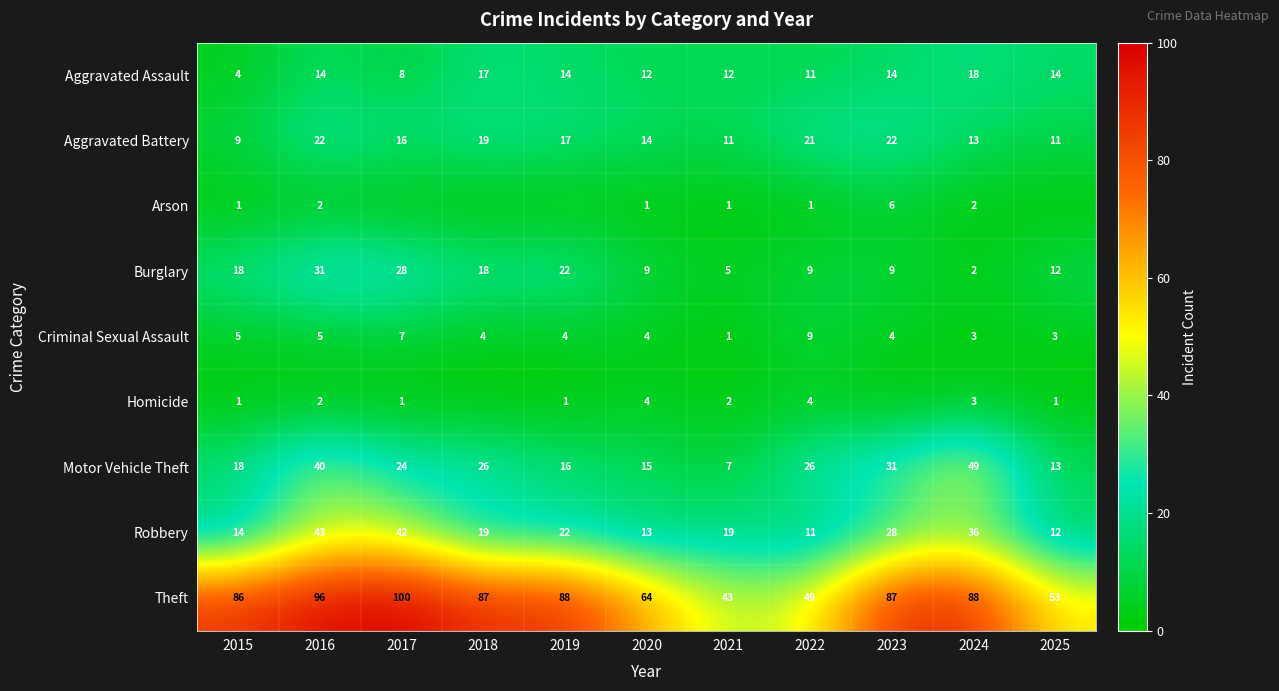

What is the maximum value for Aggravated Assault?

18